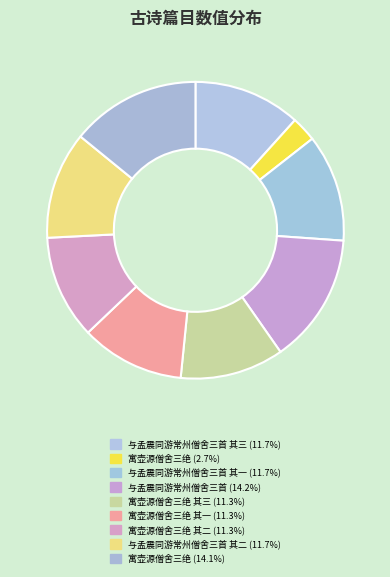

Is there any slice that represents more than half of the pie?

No